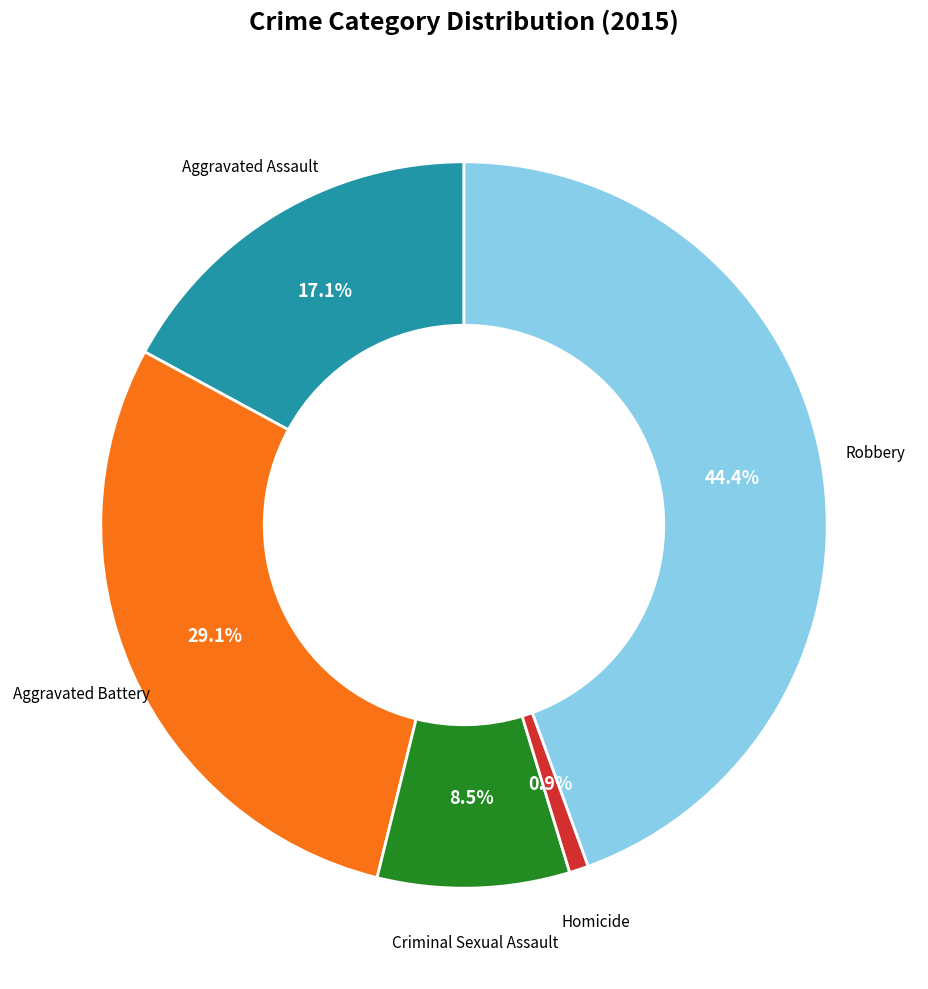

What is the ratio of the value at Aggravated Battery to the value at Aggravated Assault?

1.7